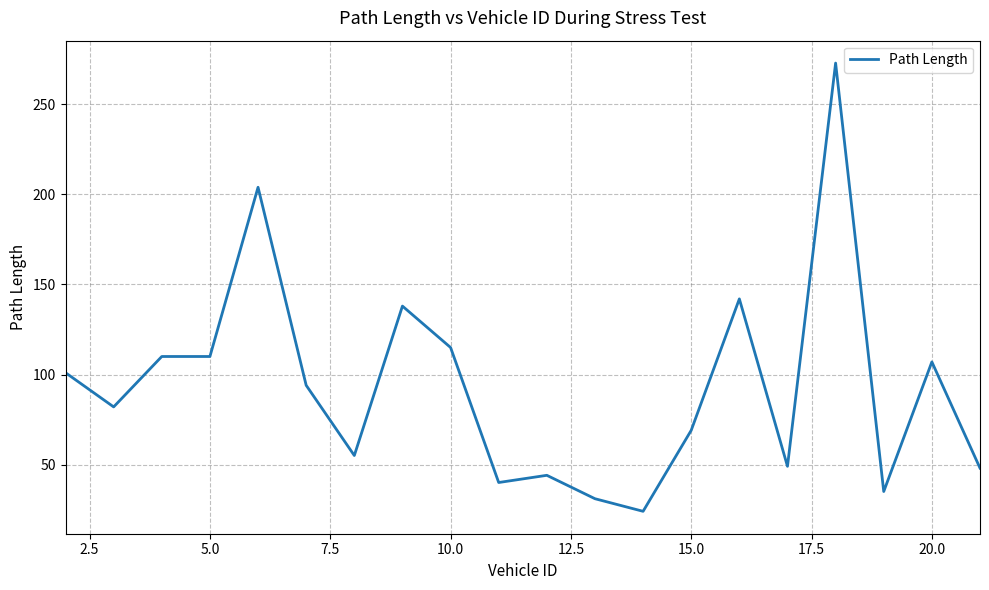

What is the maximum value shown in the chart?

273